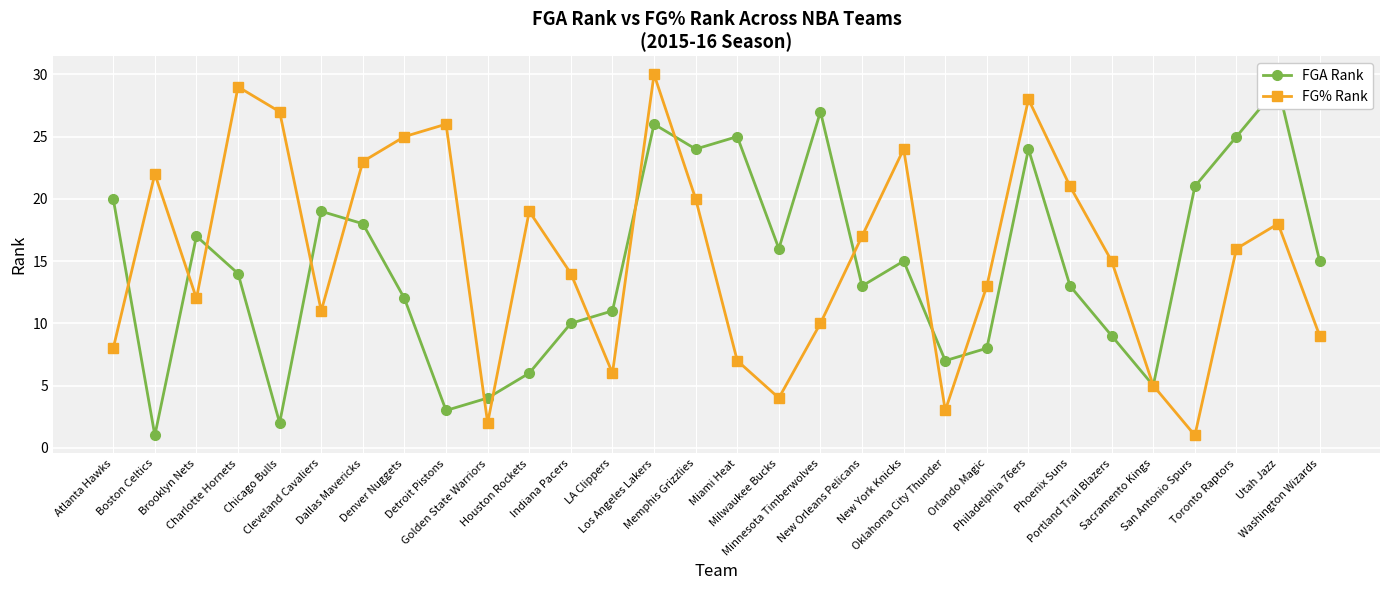

What is the difference between the second highest and second lowest values in the FG% Rank series?

27